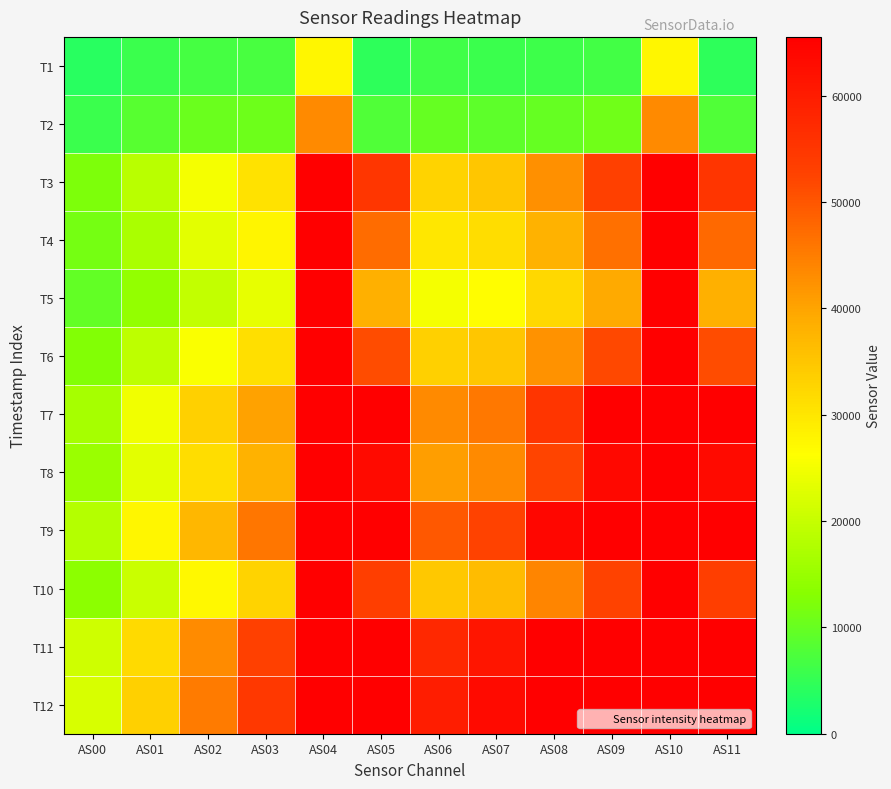

Which series changed the most between AS00 and AS11?

T7